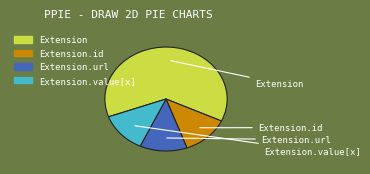

How many slices are in this pie chart?

4